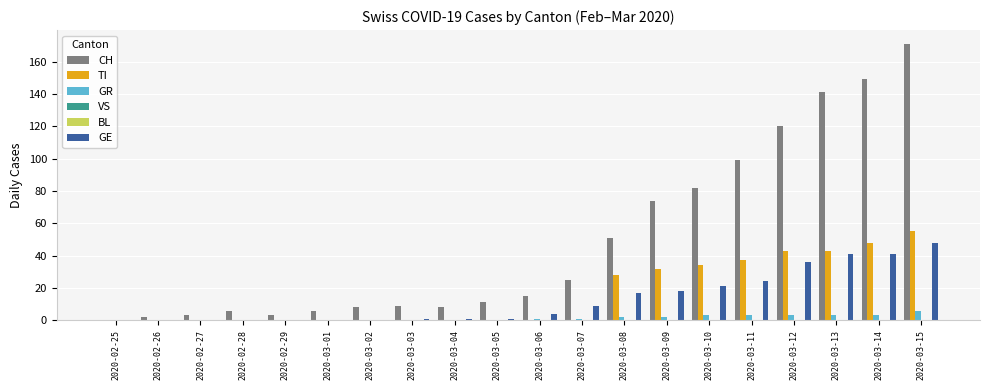

List the series in order of their peak value, lowest first.

VS, BL, GR, GE, TI, CH